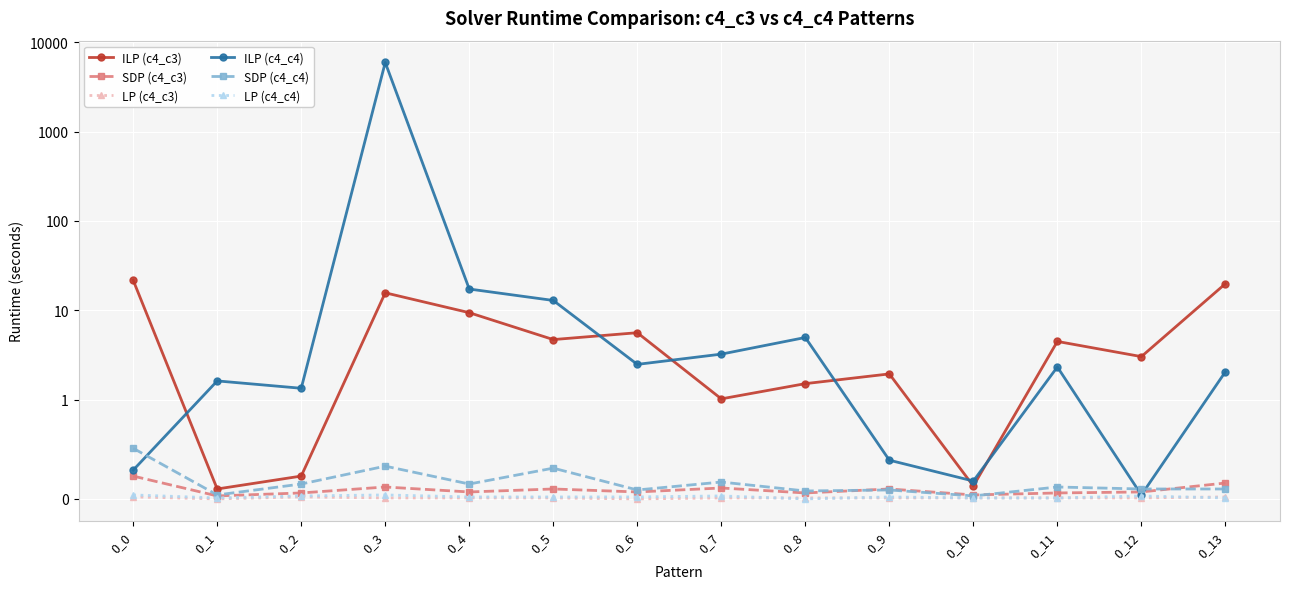

Which category has the highest value in the LP (c4_c3) series?

0_0